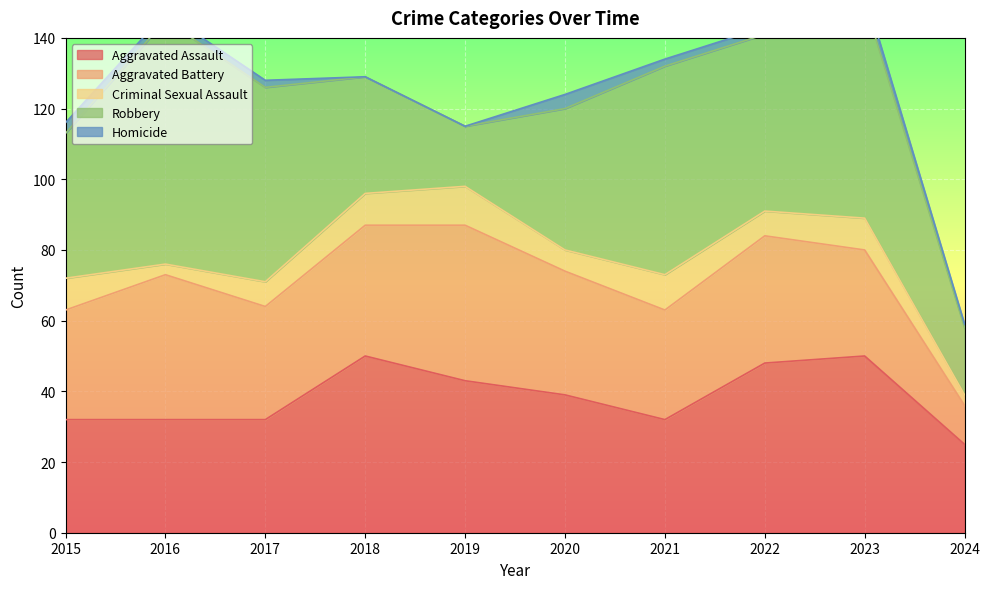

Read the Criminal Sexual Assault value at 2019.

11